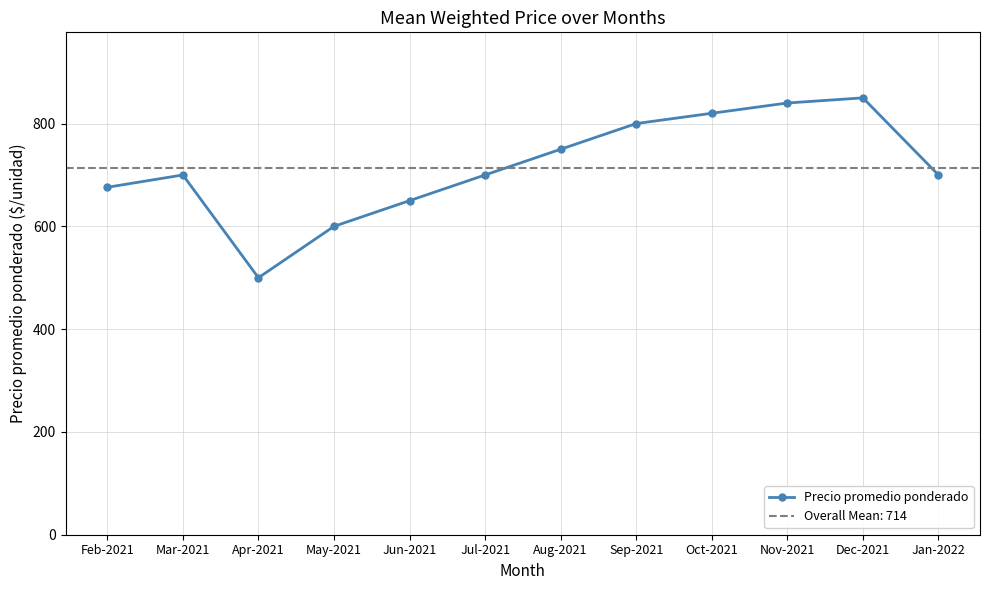

Approximately how many times larger is the value at Sep-2021 compared to May-2021?

1.3